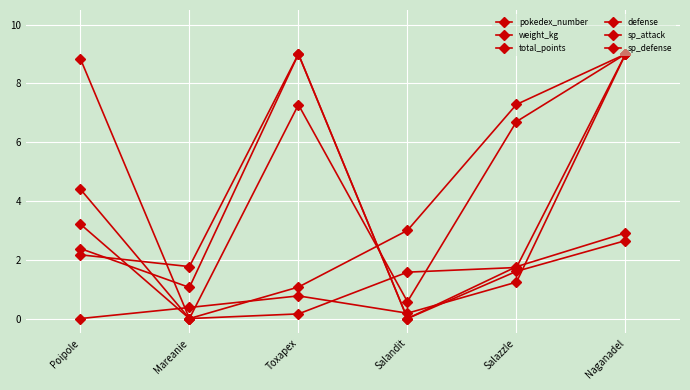

How many series are shown in this chart?

6